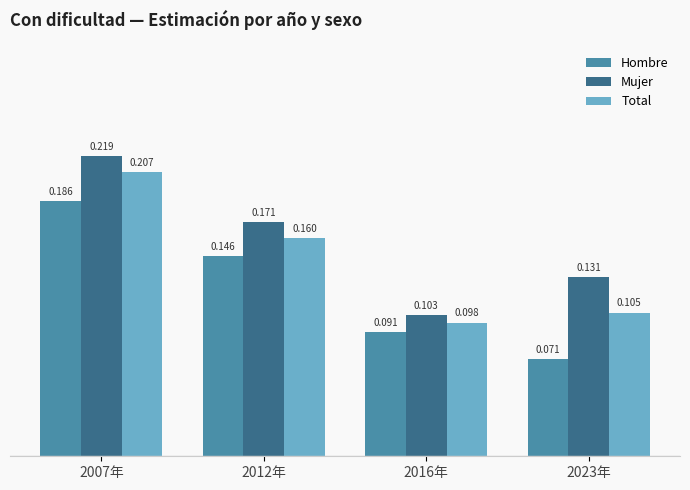

Is the value of Mujer at 2007年 greater than the value of Hombre at 2016年?

Yes